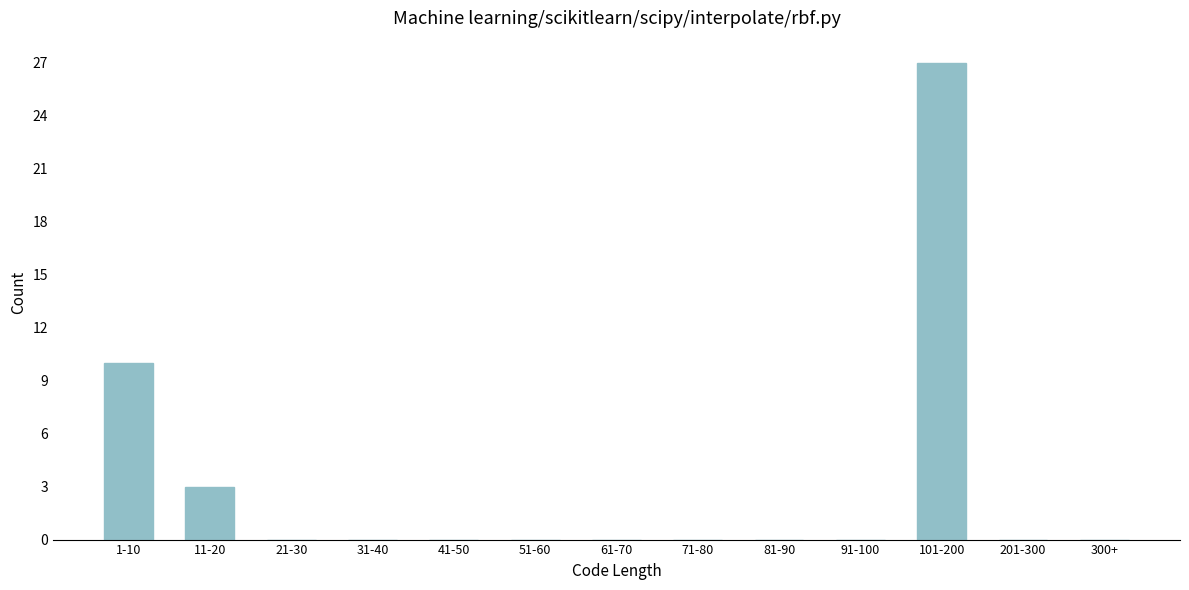

Reading left to right, extract all data points from this chart.

1-10=10	11-20=3	21-30=0	31-40=0	41-50=0	51-60=0	61-70=0	71-80=0	81-90=0	91-100=0	101-200=27	201-300=0	300+=0